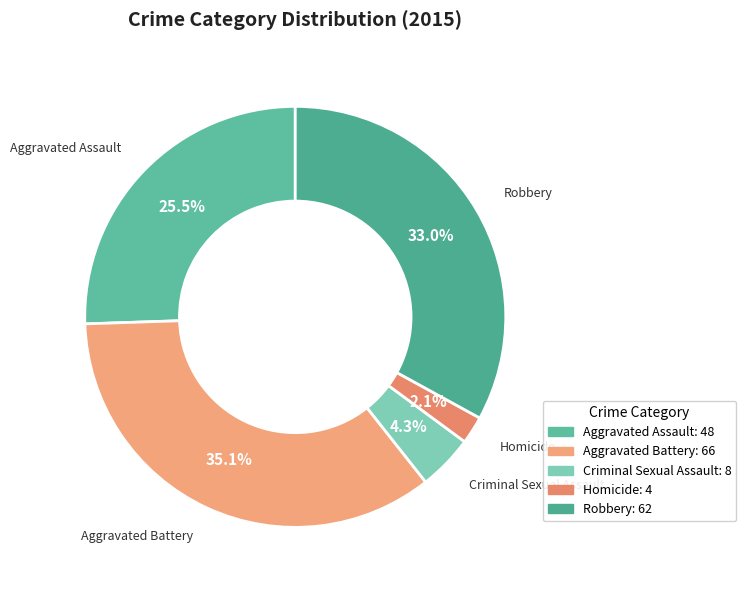

What is the largest slice in the pie chart?

Aggravated Battery